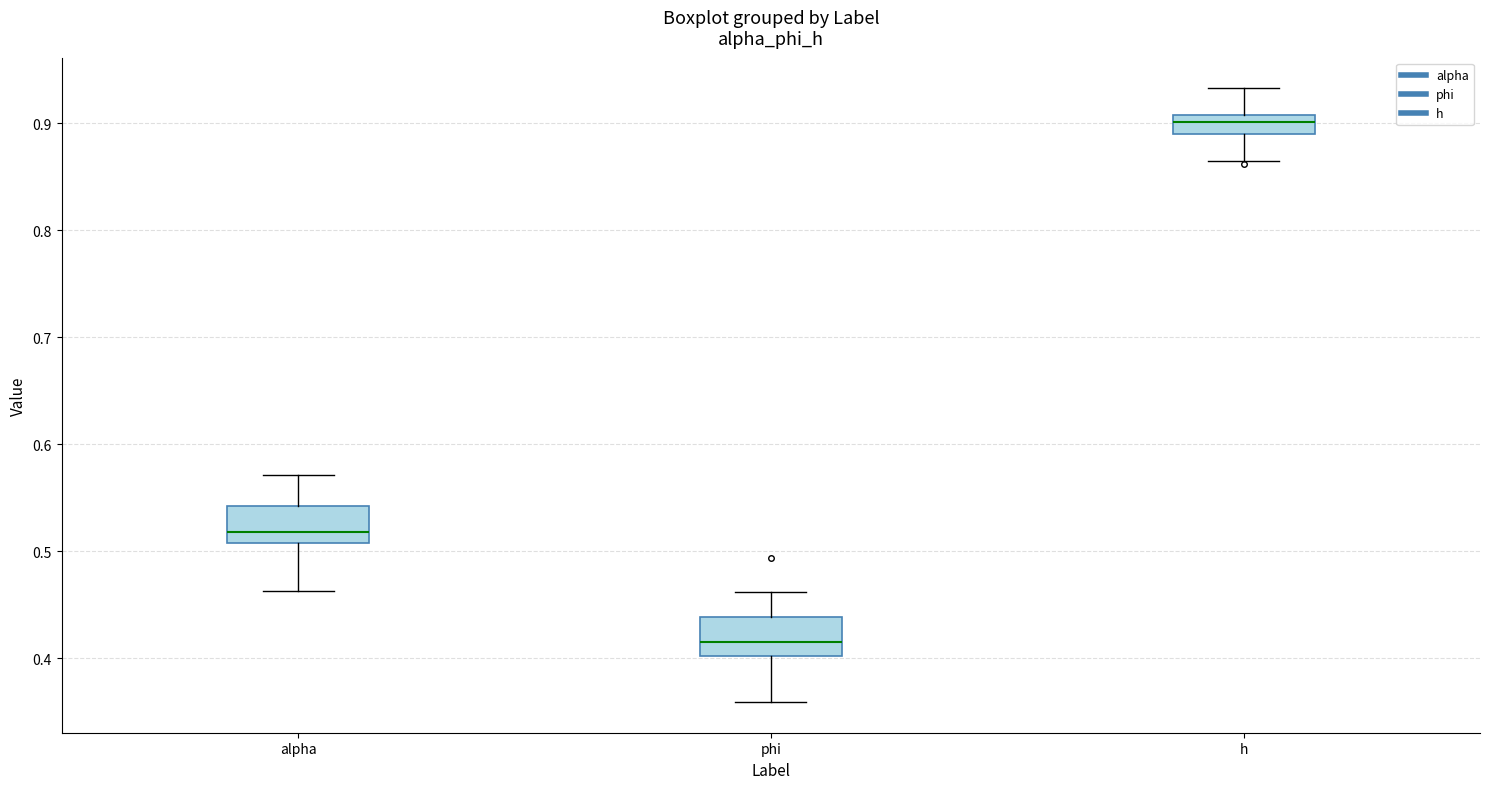

Which box has the highest median line?

h